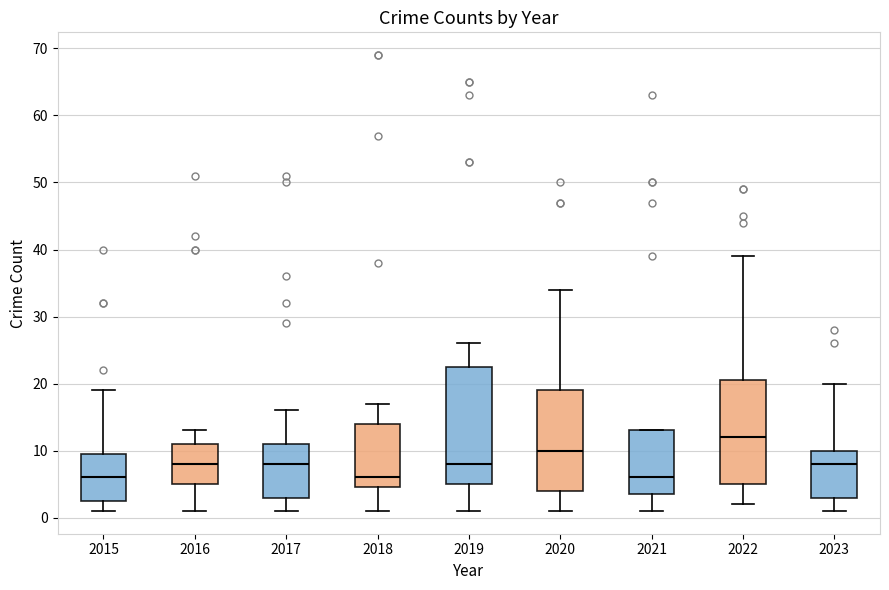

Reading left to right, read every box against the y-axis: the position of its median line, the range the box covers, and the ends of its whiskers. The values are not printed on the chart, so give them approximately, as read against the axis.

2015: median 6, box 3 to 10, whiskers 1 to 19
2016: median 8, box 5 to 11, whiskers 1 to 13
2017: median 8, box 3 to 11, whiskers 1 to 16
2018: median 6, box 5 to 14, whiskers 1 to 17
2019: median 8, box 5 to 23, whiskers 1 to 26
2020: median 10, box 4 to 19, whiskers 1 to 34
2021: median 6, box 4 to 13, whiskers 1 to 13
2022: median 12, box 5 to 21, whiskers 2 to 39
2023: median 8, box 3 to 10, whiskers 1 to 20